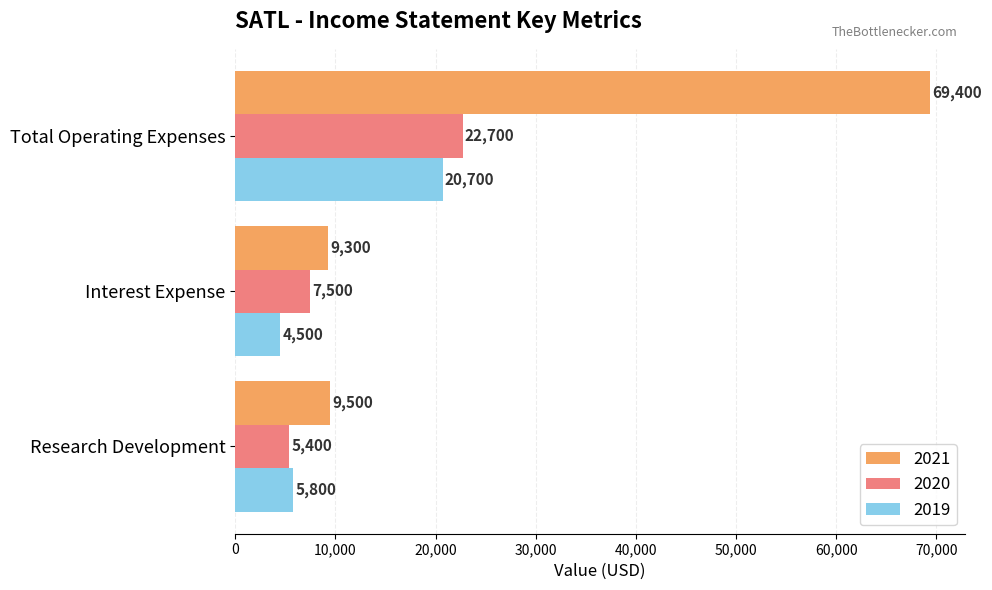

Which series has the largest range (max minus min)?

2021